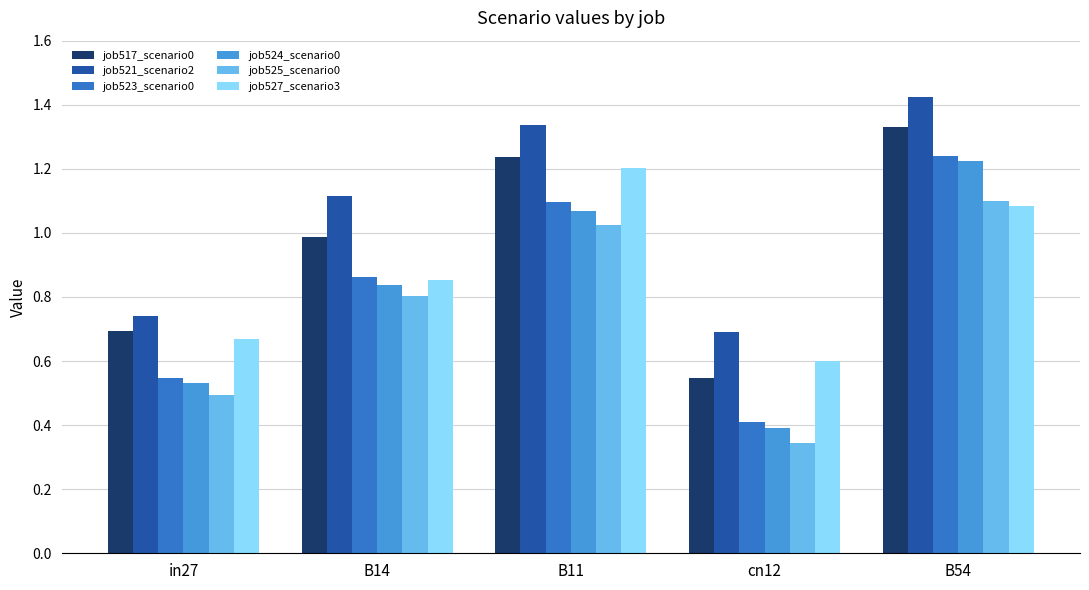

At which label does job521_scenario2 reach its minimum?

cn12